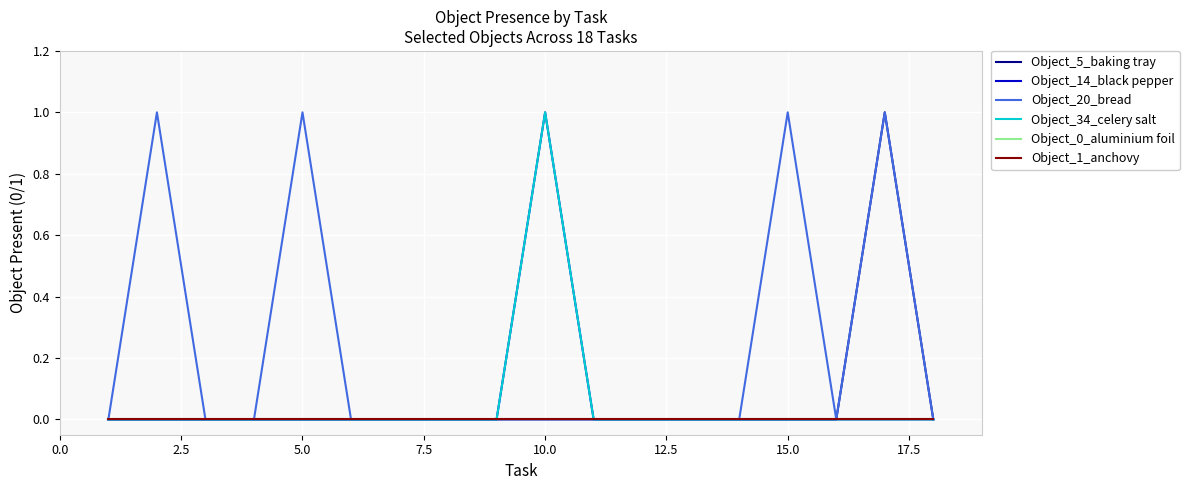

Does the chart have visible grid lines?

Yes